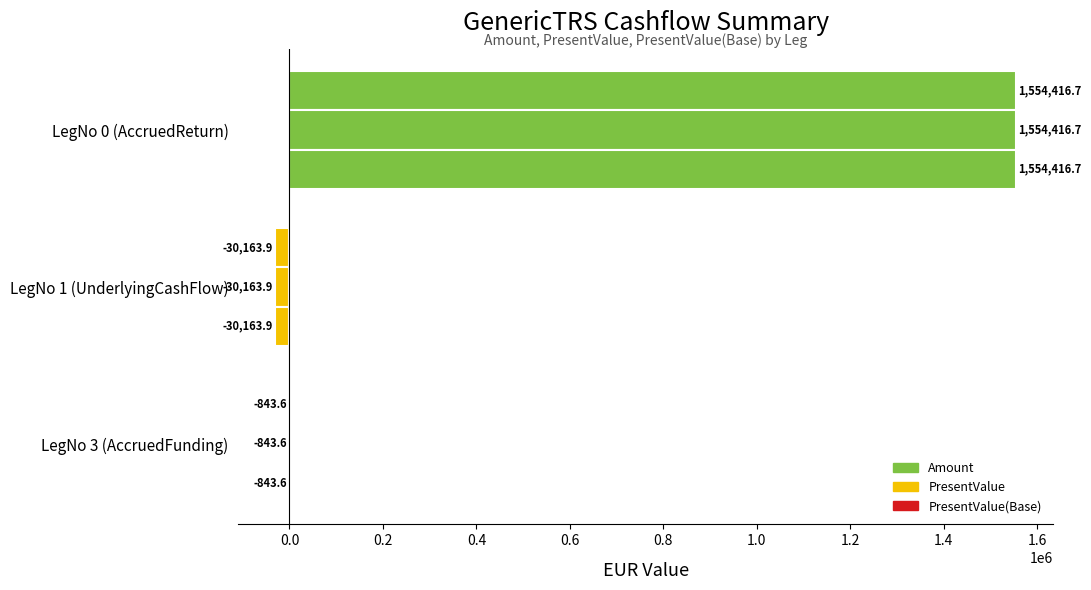

Which series has the largest range (max minus min)?

PresentValue(Base)